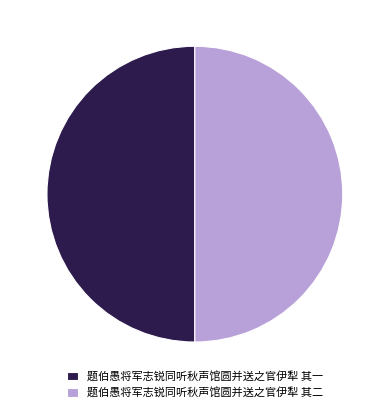

Is it true that 题伯愚将军志锐同听秋声馆圆并送之官伊犁 其二 is 44% of the pie?

False